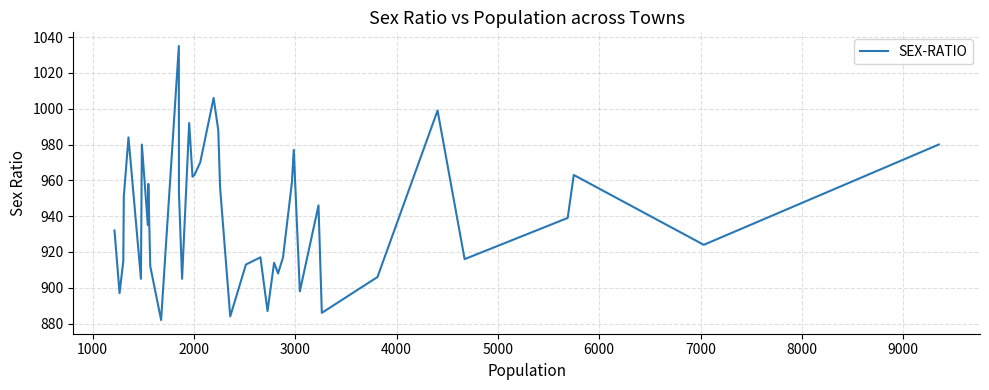

What is the maximum value shown in the chart?

1035